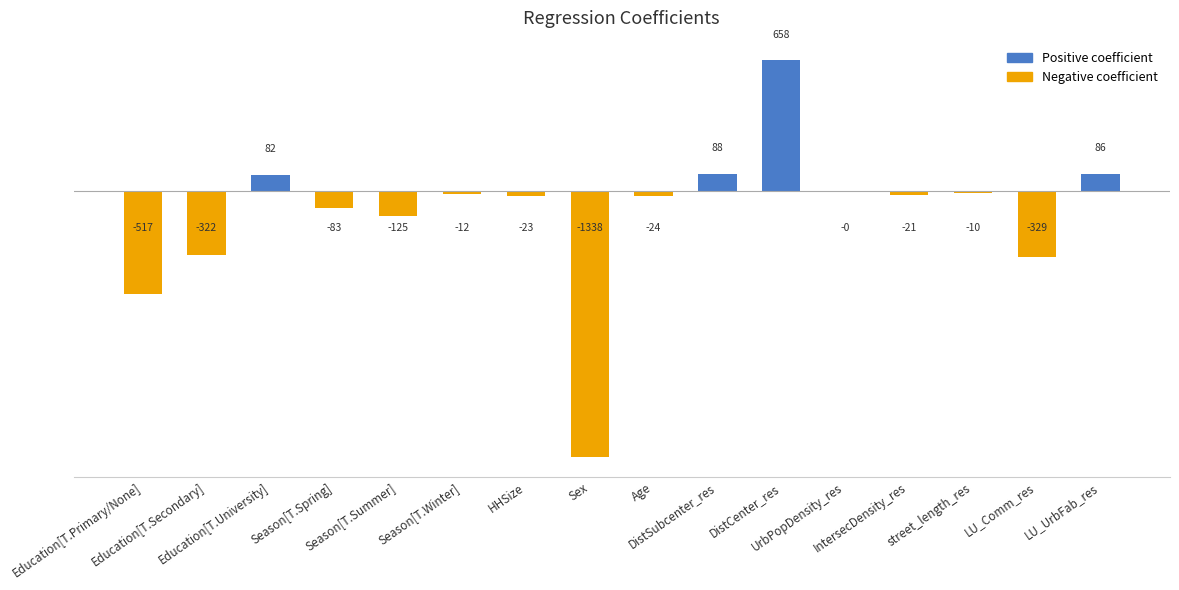

What is the maximum value shown in the chart?

657.9